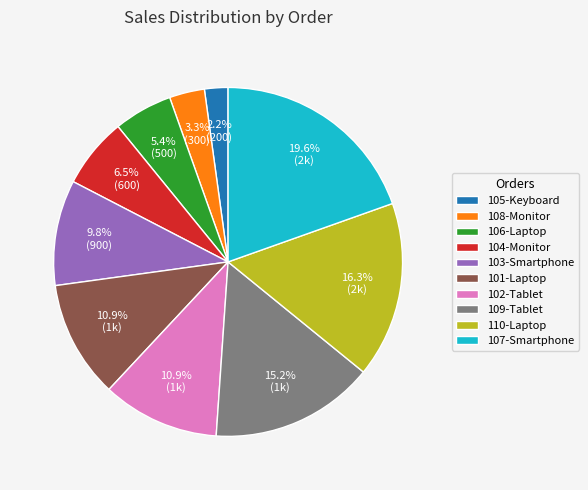

What is the ratio of the value at 105-Keyboard to the value at 102-Tablet?

0.2